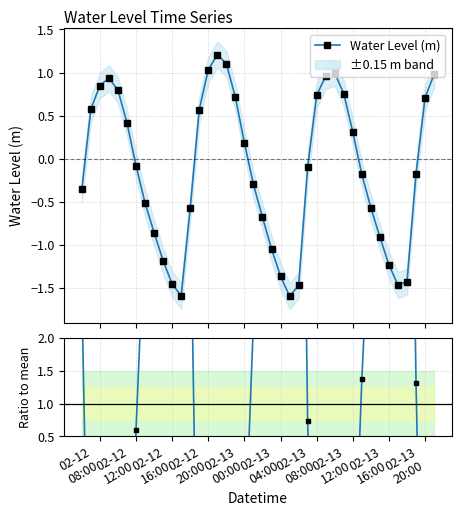

Which series has the widest spread of values?

Ratio to mean